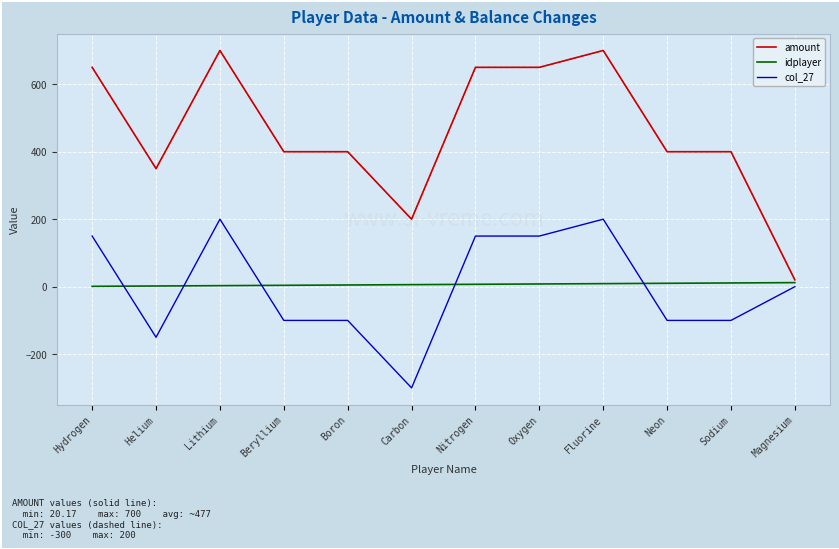

What are all the series names shown in the legend?

amount, idplayer, col_27